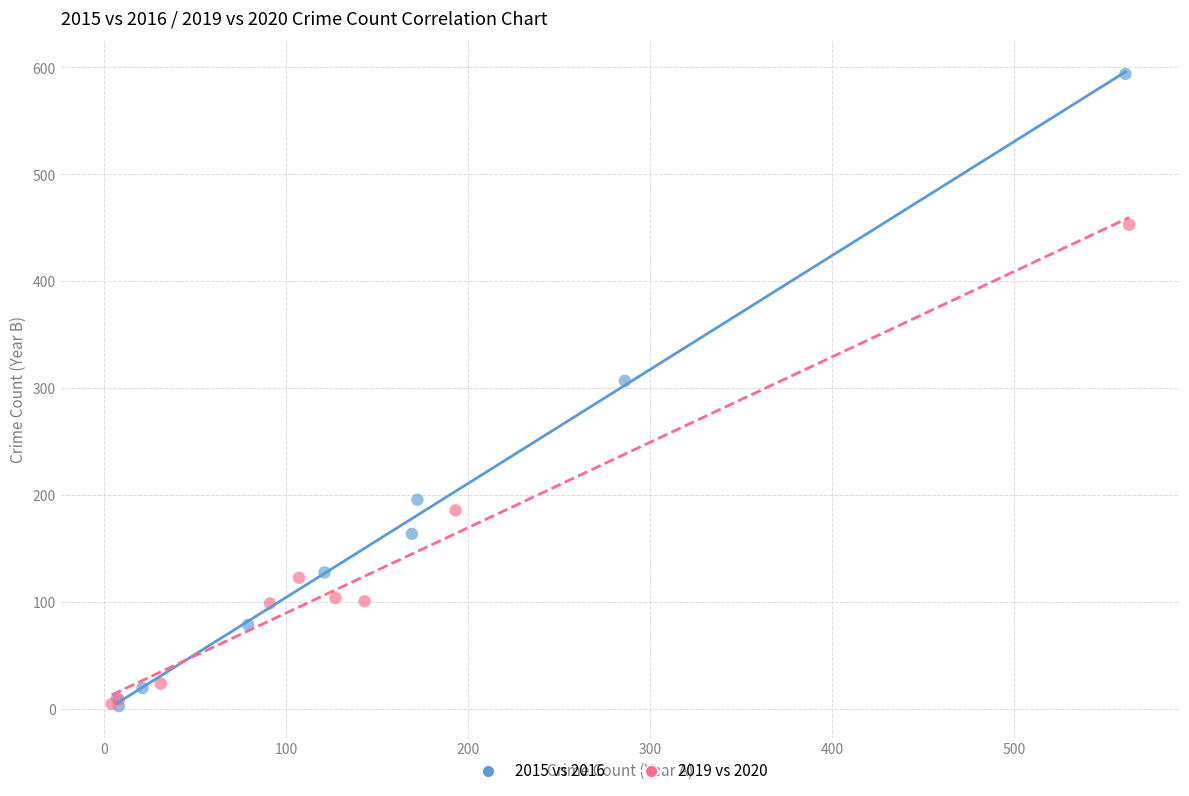

What are all the series names shown in the legend?

2015 vs 2016, 2019 vs 2020